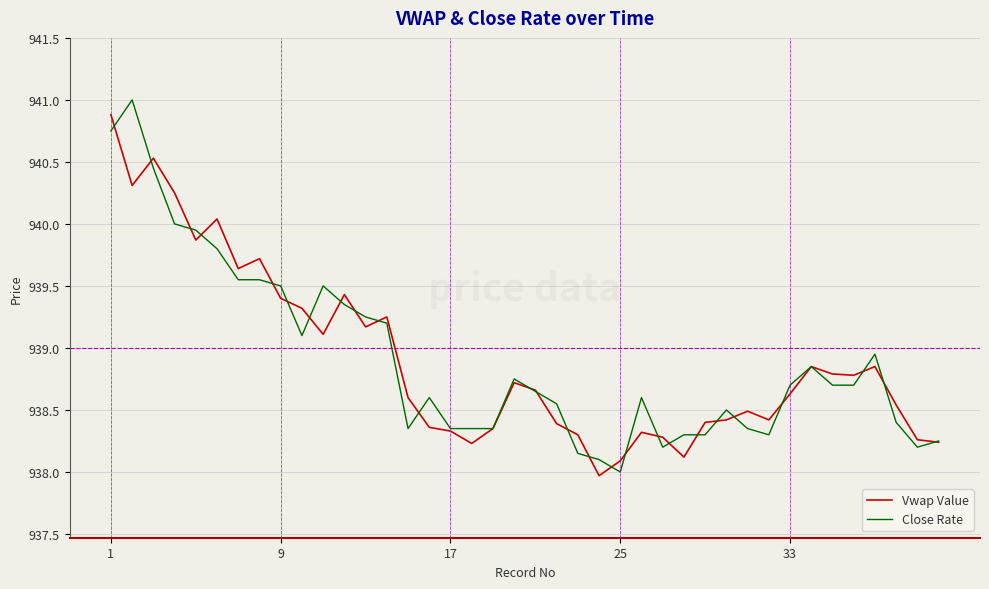

What is the maximum value for Vwap Value?

940.9